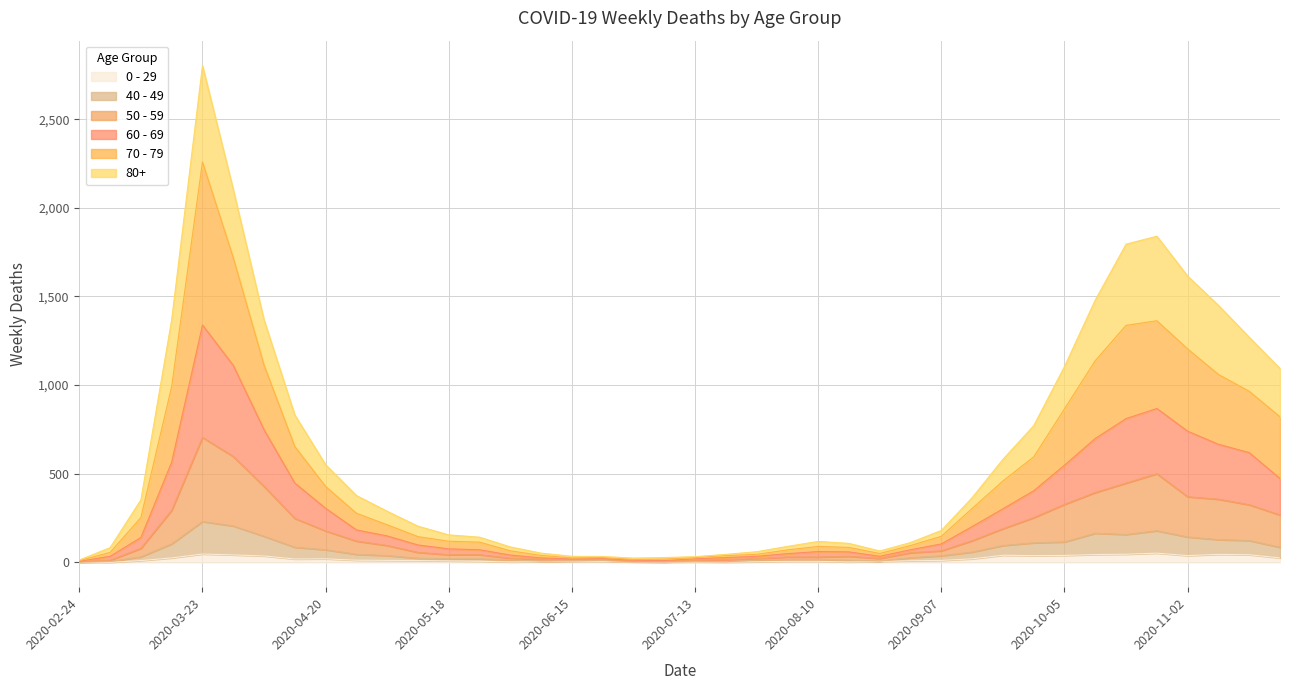

How many interior local valleys does the 70 - 79 series have?

3